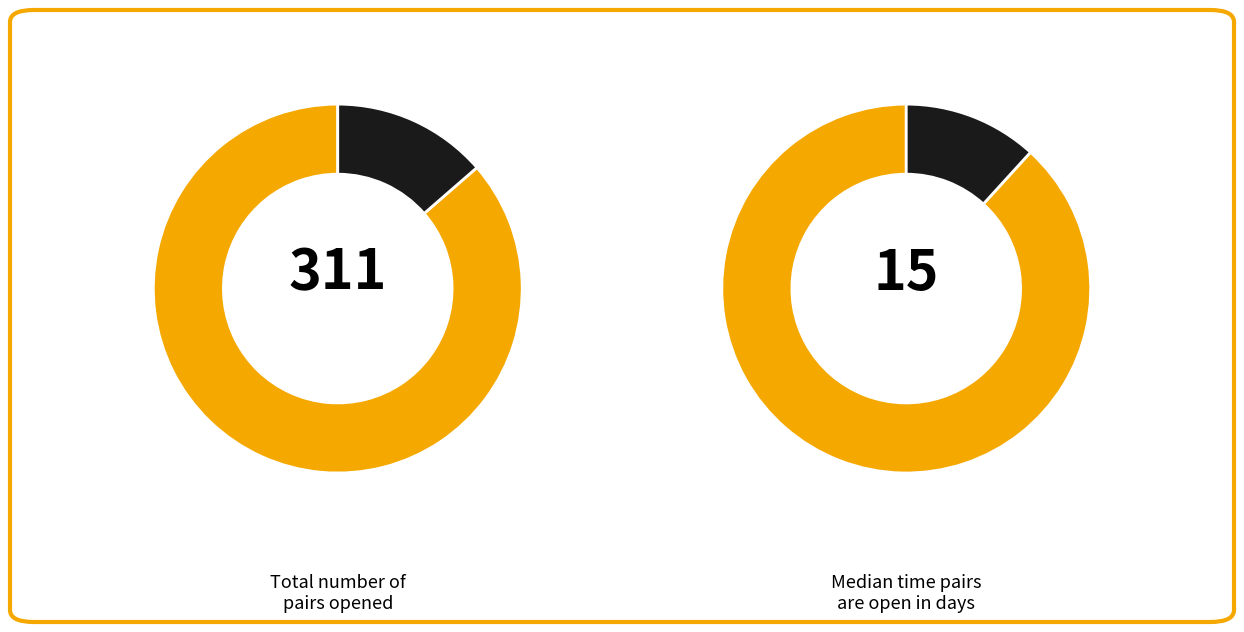

Combined, what portion of the pie is Median_time_pairs_open and Total_number_of_pairs_opened?

100.0%